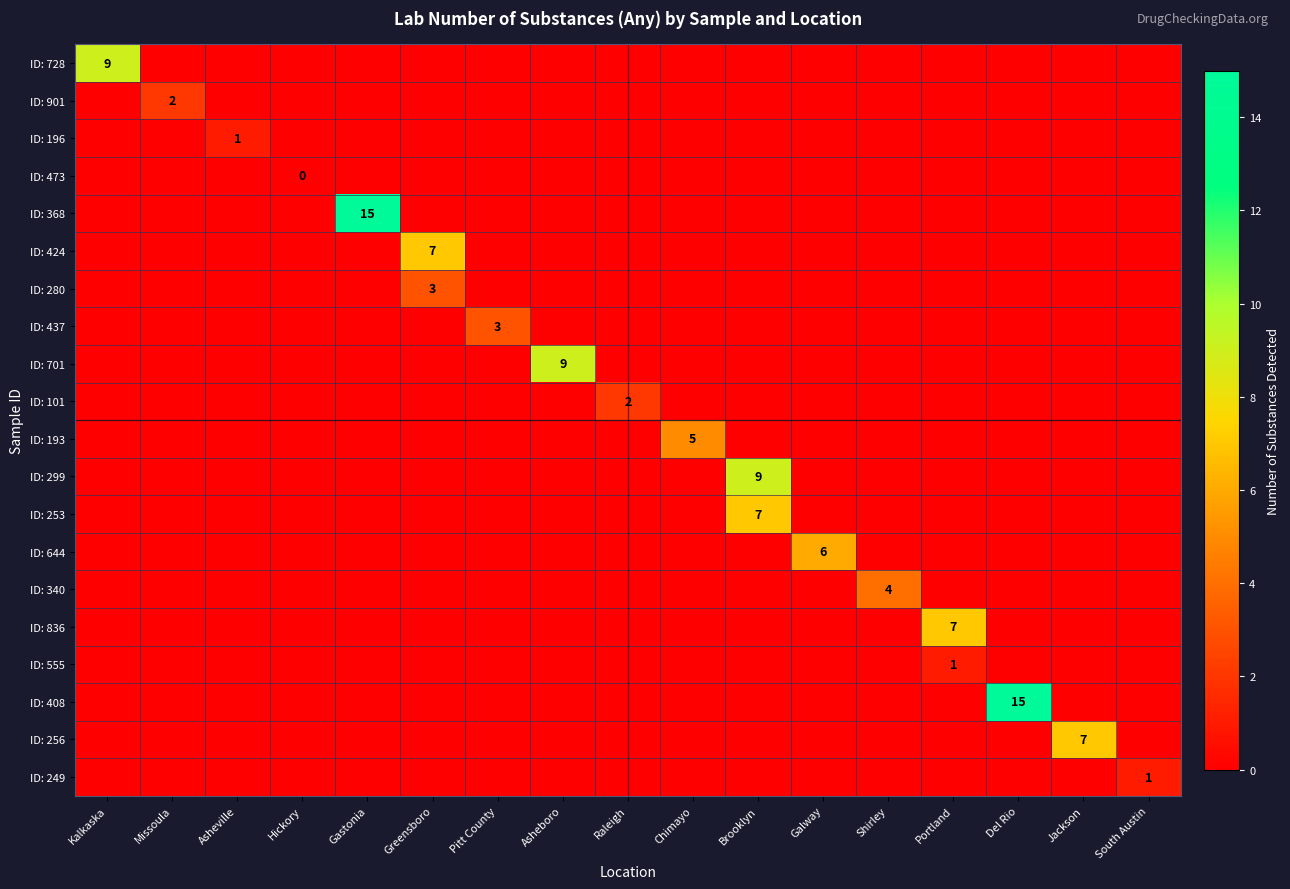

Which category has the highest value in the ID: 555 series?

Portland